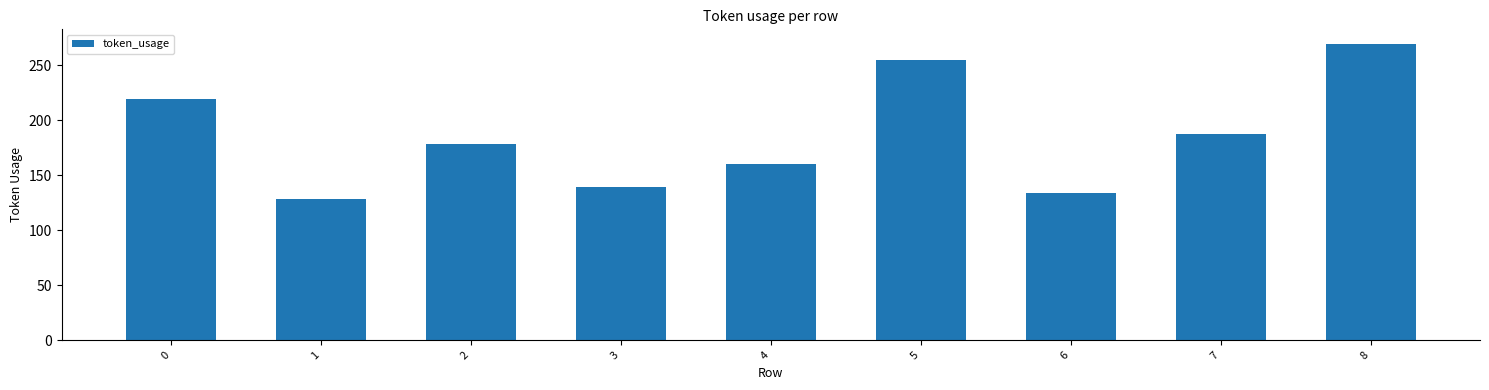

Which label corresponds to the smallest value in the chart?

1